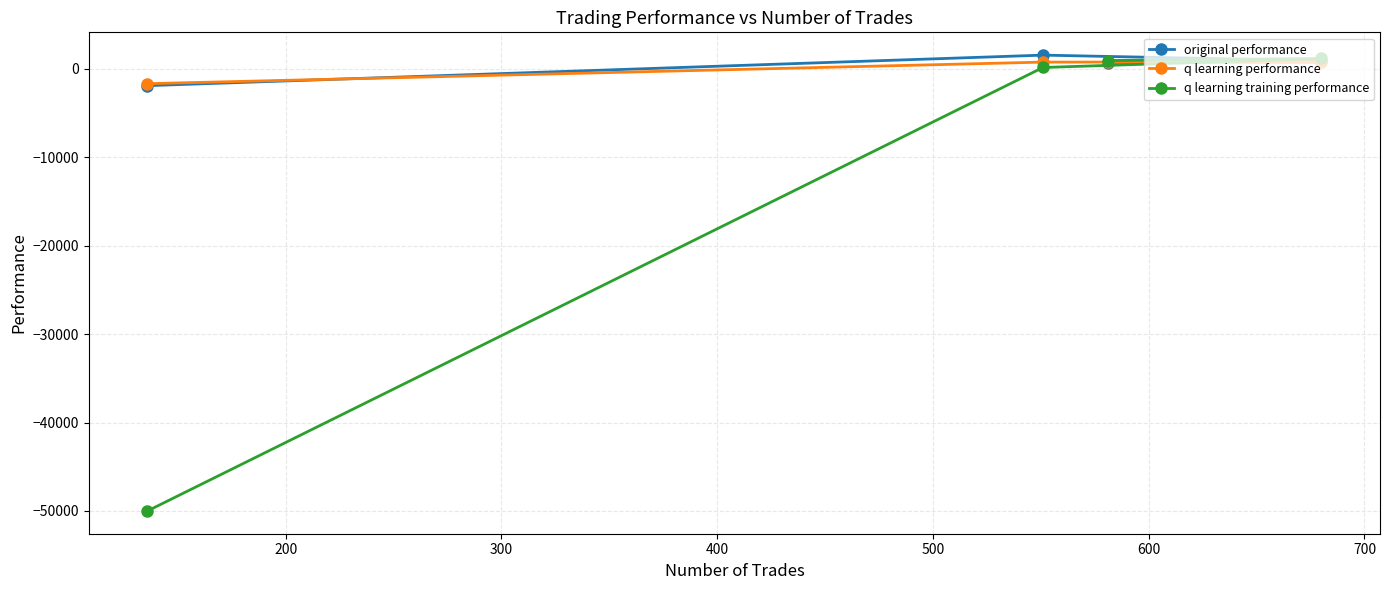

Which series has the largest range (max minus min)?

q learning training performance